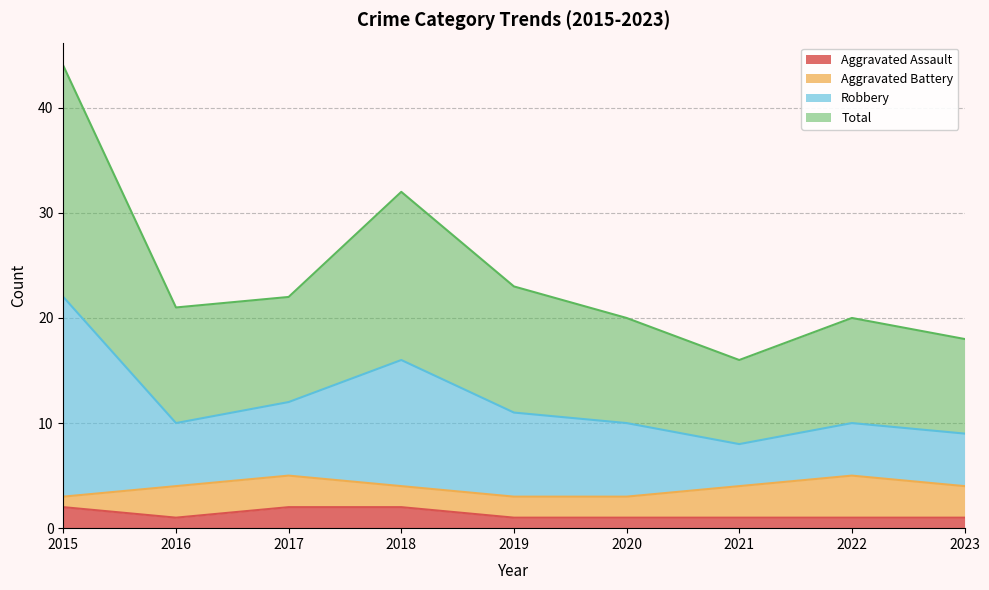

Which series changed the most between 2016 and 2018?

Robbery